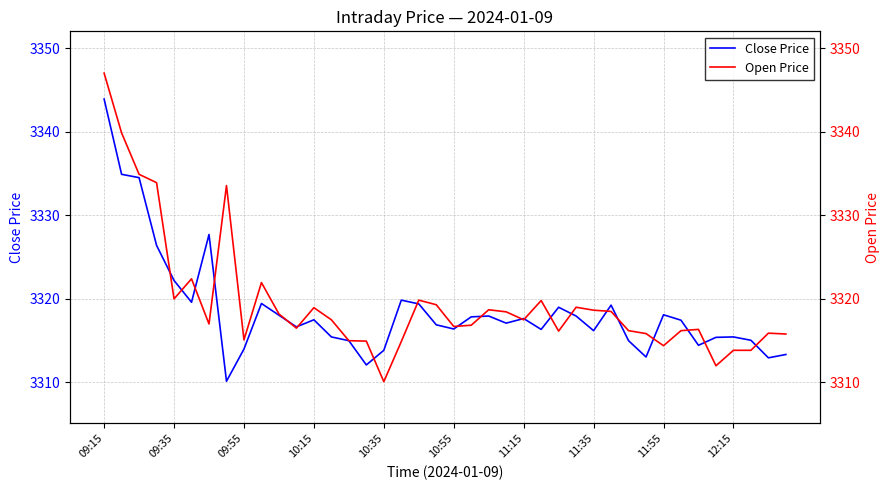

At which label does Close Price reach its peak?

09:15